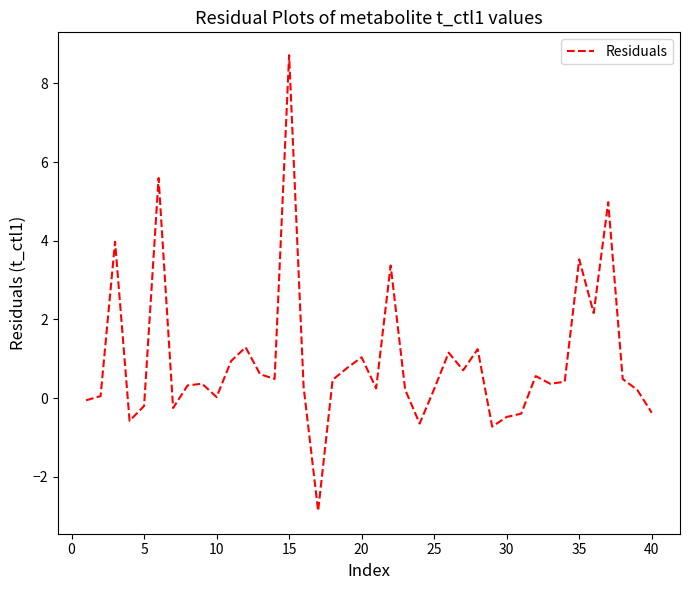

How many lines are shown in the chart?

1